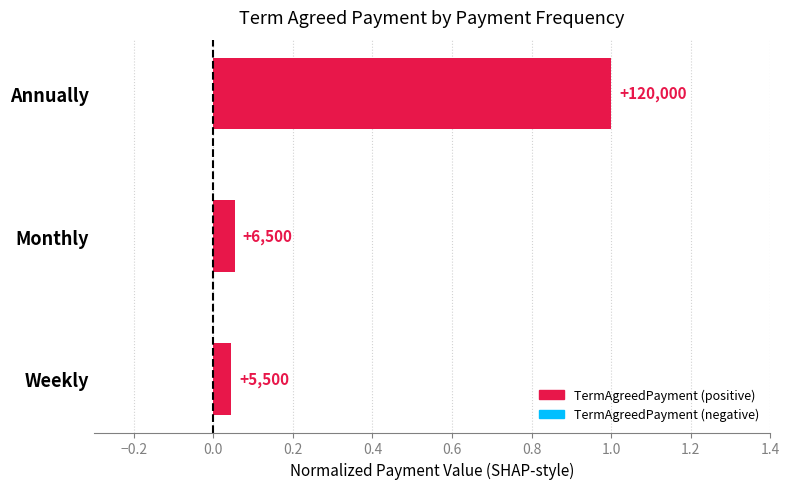

How many bars are there in total?

3